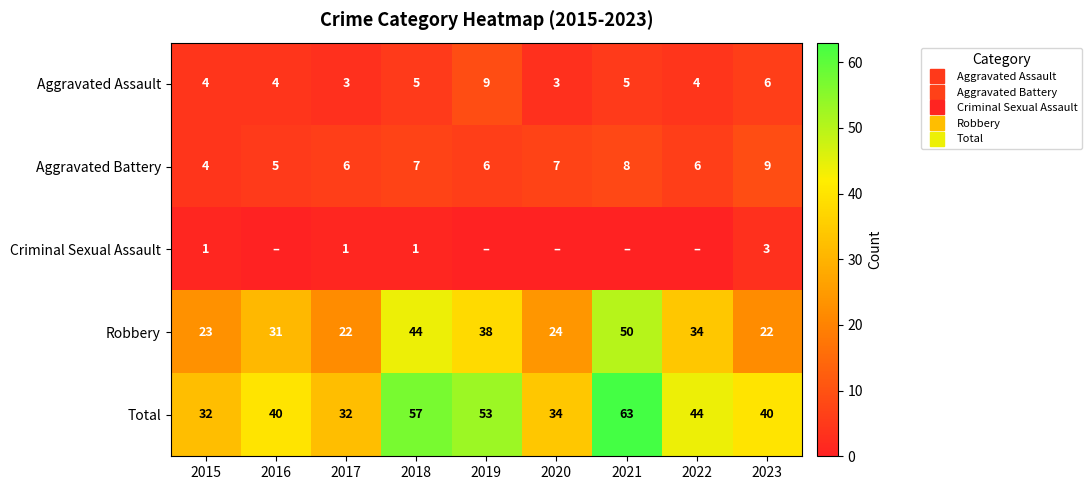

At which category is the sum across all series the highest?

2021